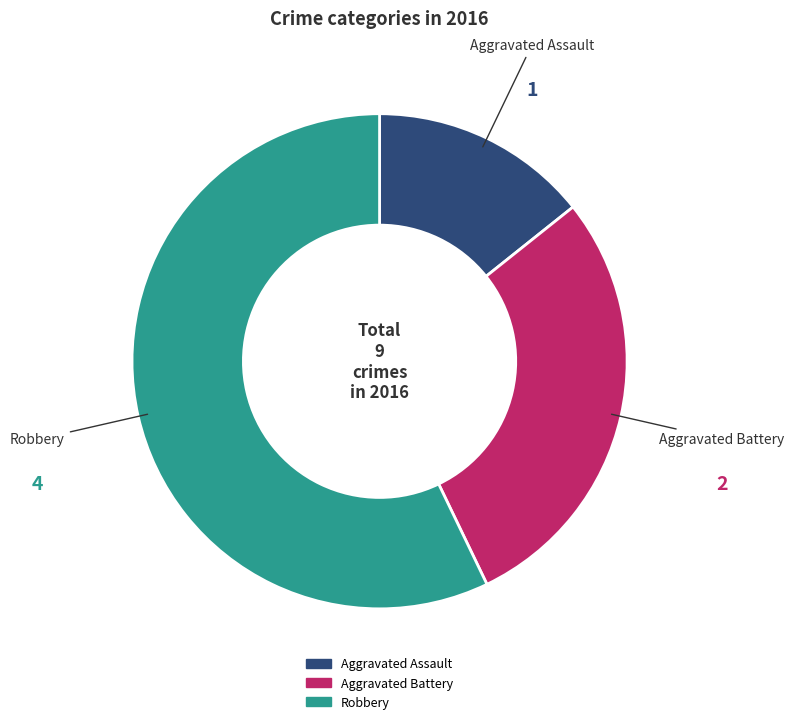

Count the number of slices in the pie.

3